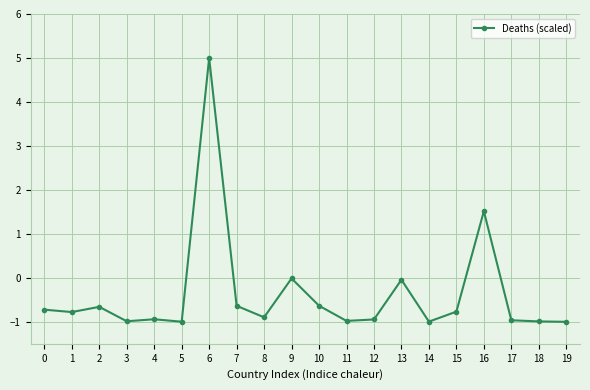

What is the change in value from 2 to 15?

-0.1